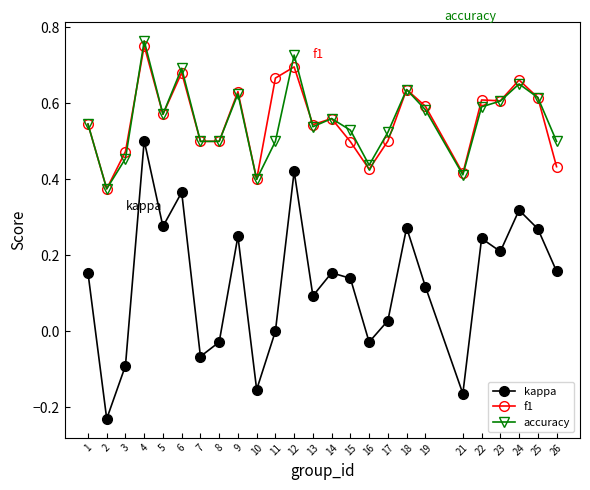

Where is the first local minimum for f1?

2